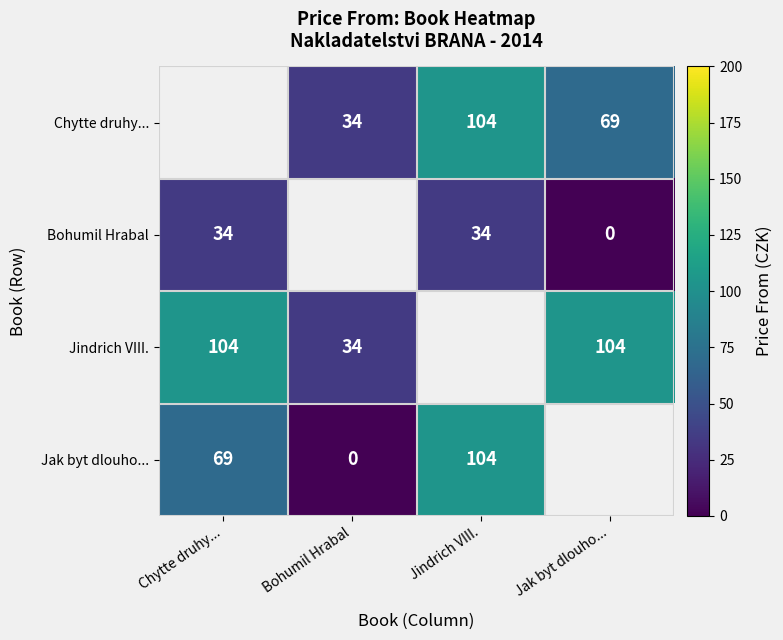

Is the value of Jindrich VIII. at Bohumil Hrabal greater than the value of Bohumil Hrabal at Jak byt dlouho...?

Yes